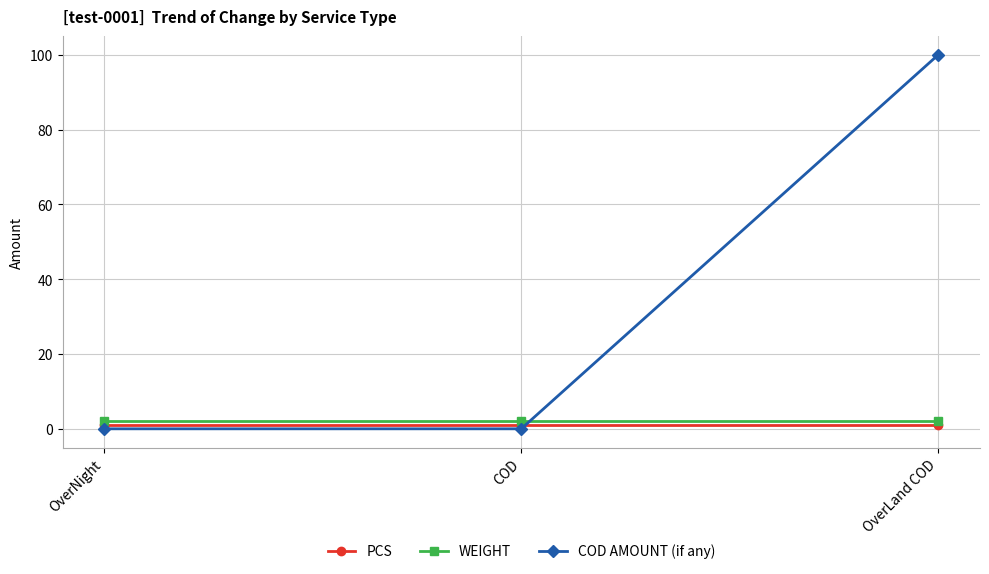

Which series has the widest spread of values?

COD AMOUNT (if any)